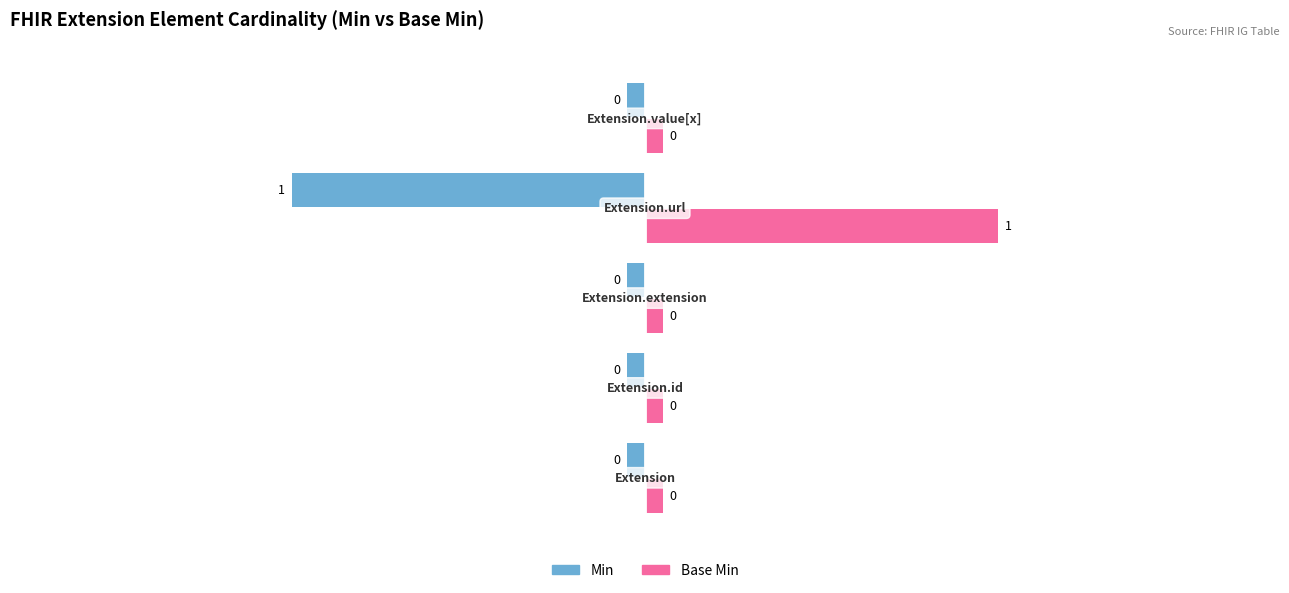

Where is Min nearest to the value 0?

Extension